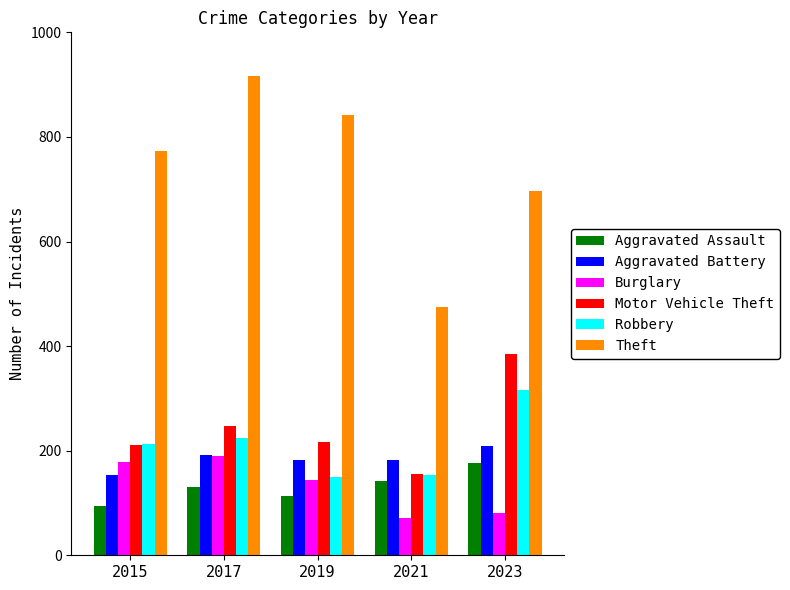

What is the sum of all Aggravated Assault values?

658